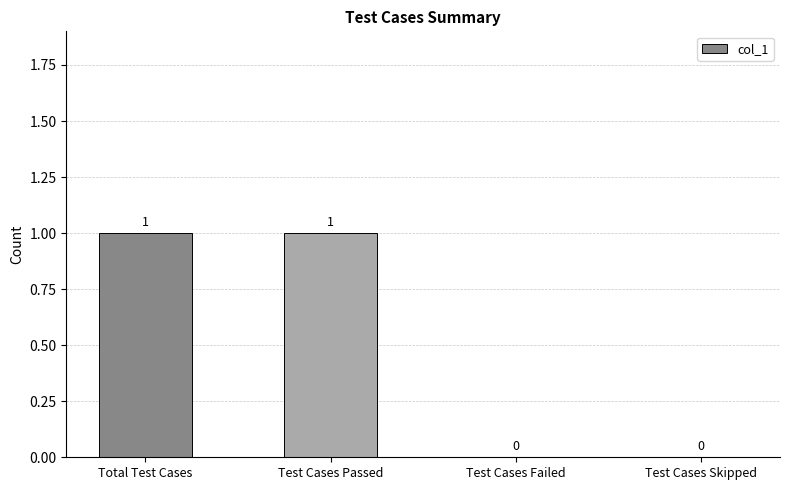

Is it true that the value at Test Cases Failed is 0?

True